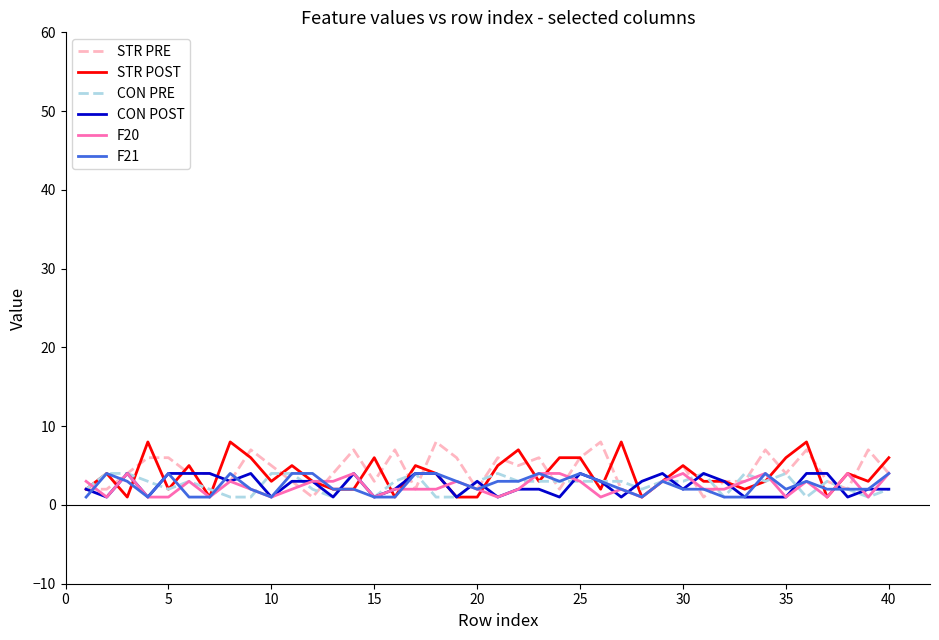

What is the maximum value for STR PRE?

8